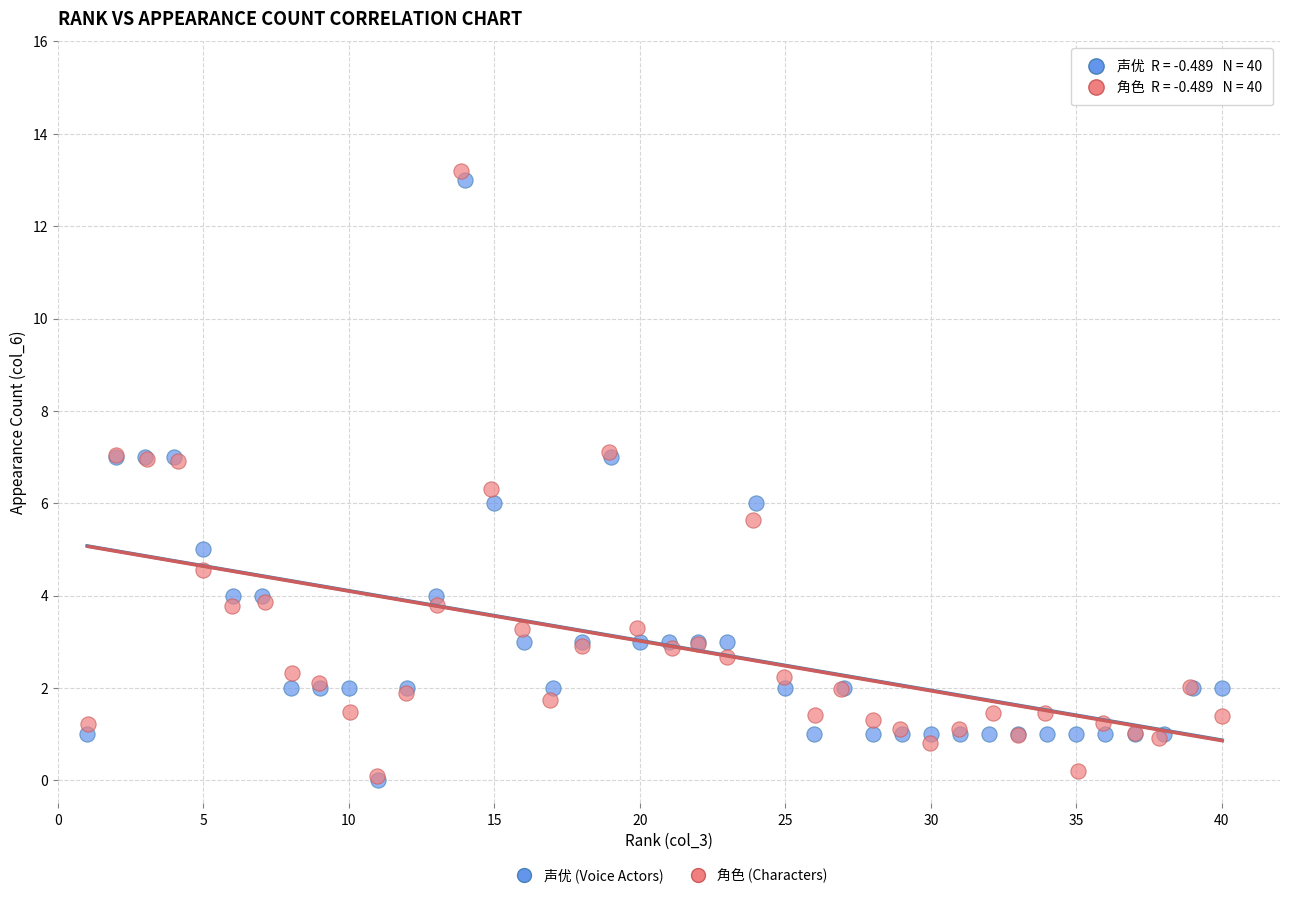

What are all the series names shown in the legend?

声优 (Voice Actors), 角色 (Characters)